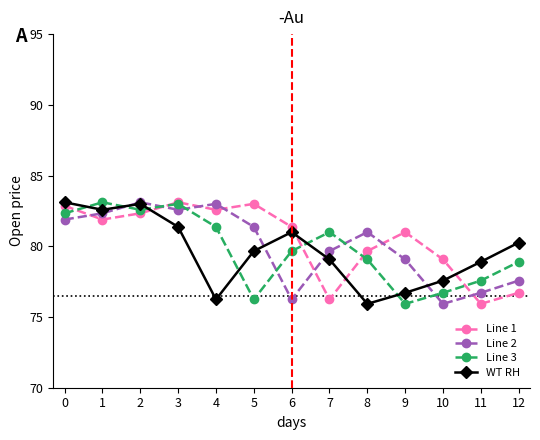

What is the difference between the highest and lowest values at 9?

5.1